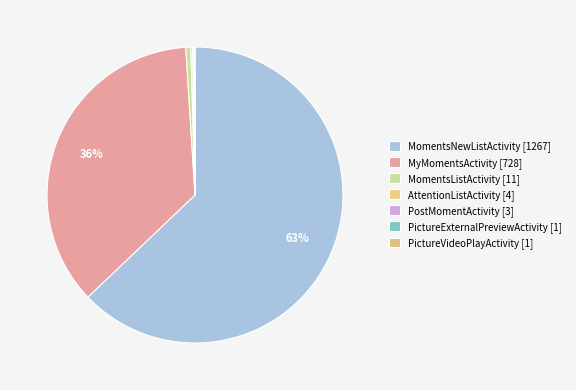

Does PictureVideoPlayActivity represent more than half of the total?

No